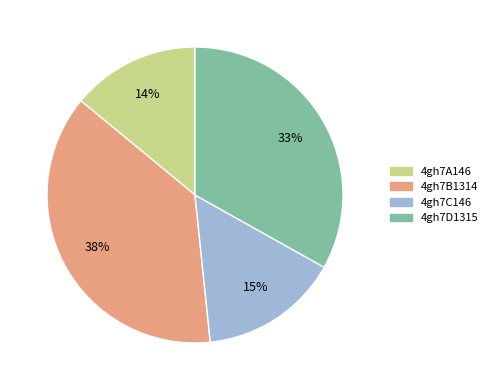

Which has a higher value, 4gh7A146 or 4gh7B1314?

4gh7B1314